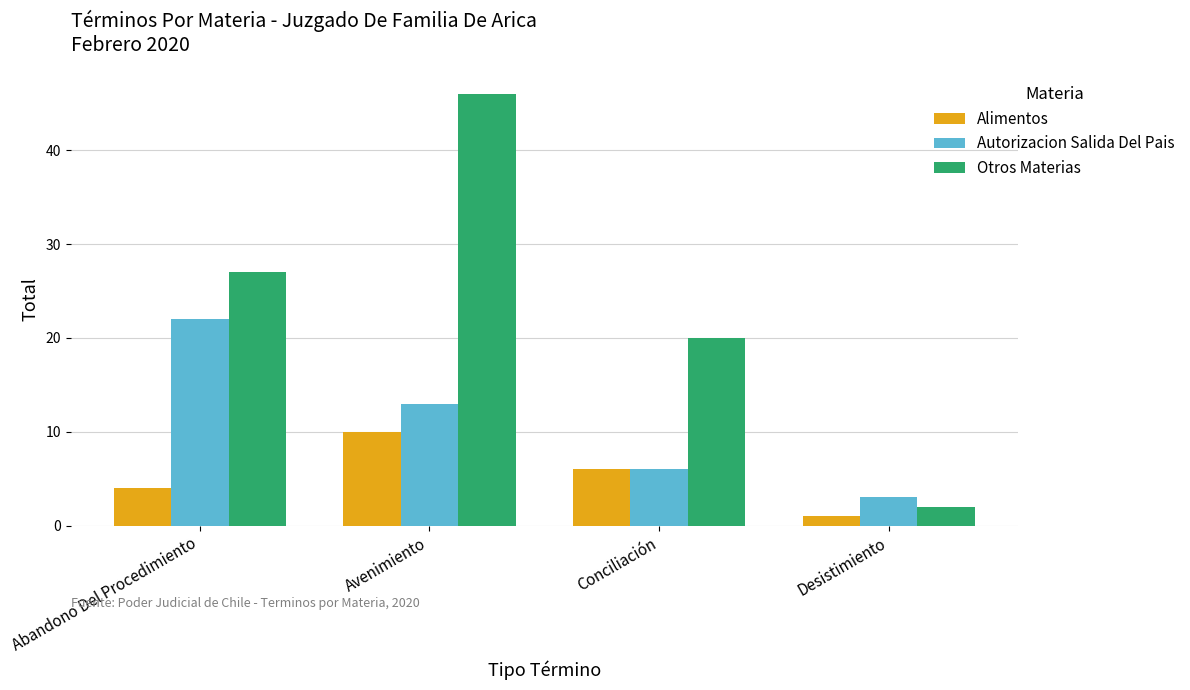

What is the difference between the second highest and second lowest values in the Alimentos series?

2